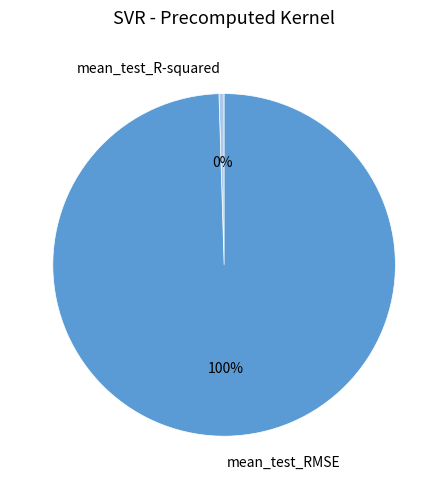

Which slice is the largest?

mean_test_RMSE